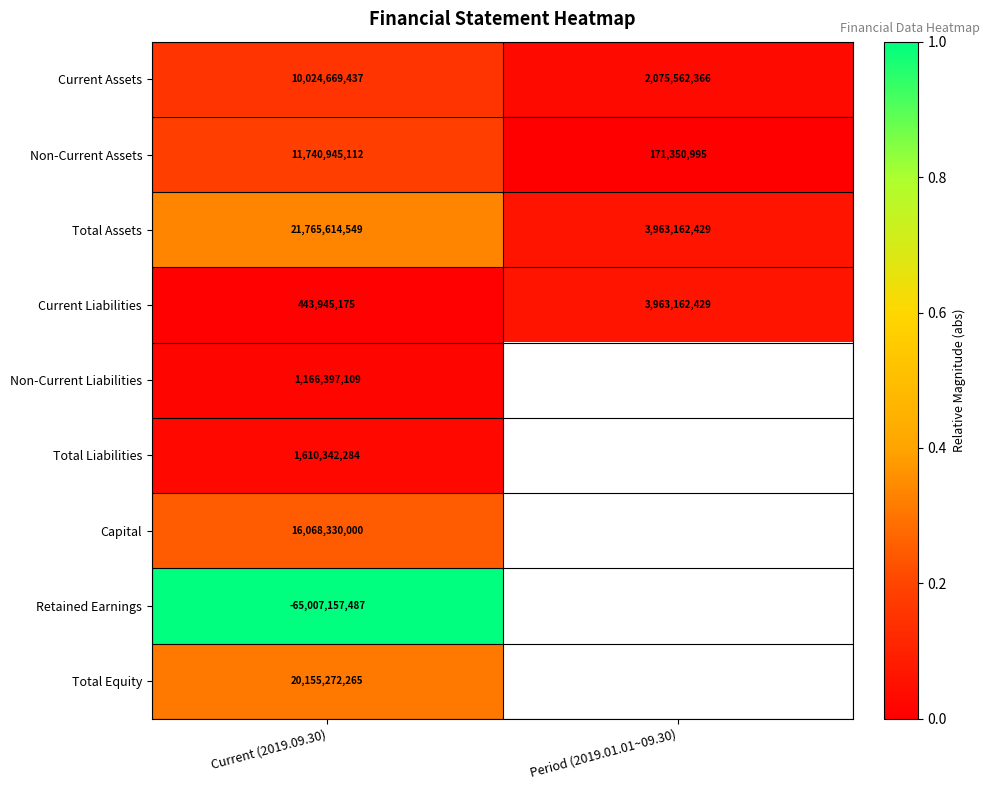

Is the value of Non-Current Assets at Current (2019.09.30) greater than the value of Capital at Current (2019.09.30)?

No